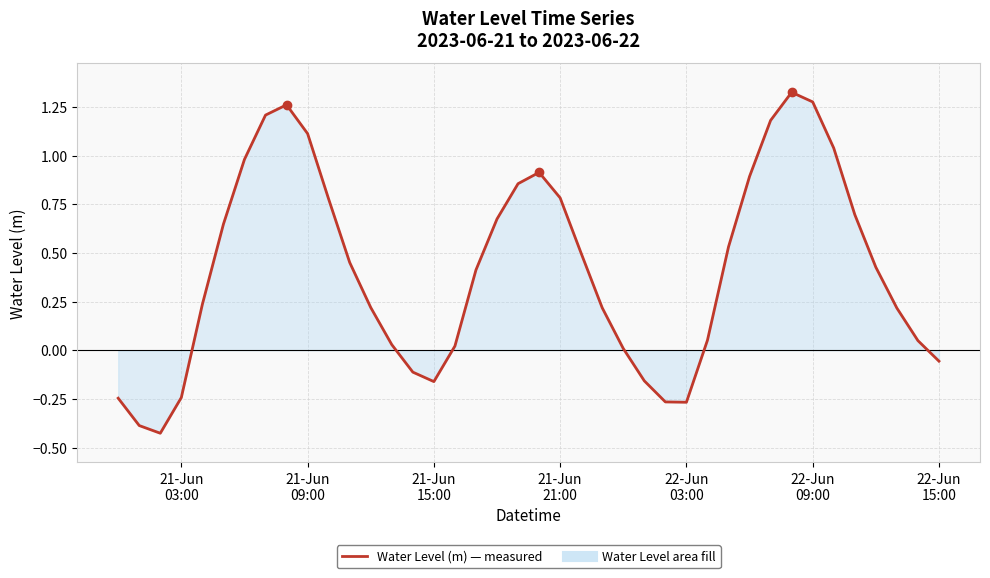

What is the difference between the maximum and minimum values?

1.8